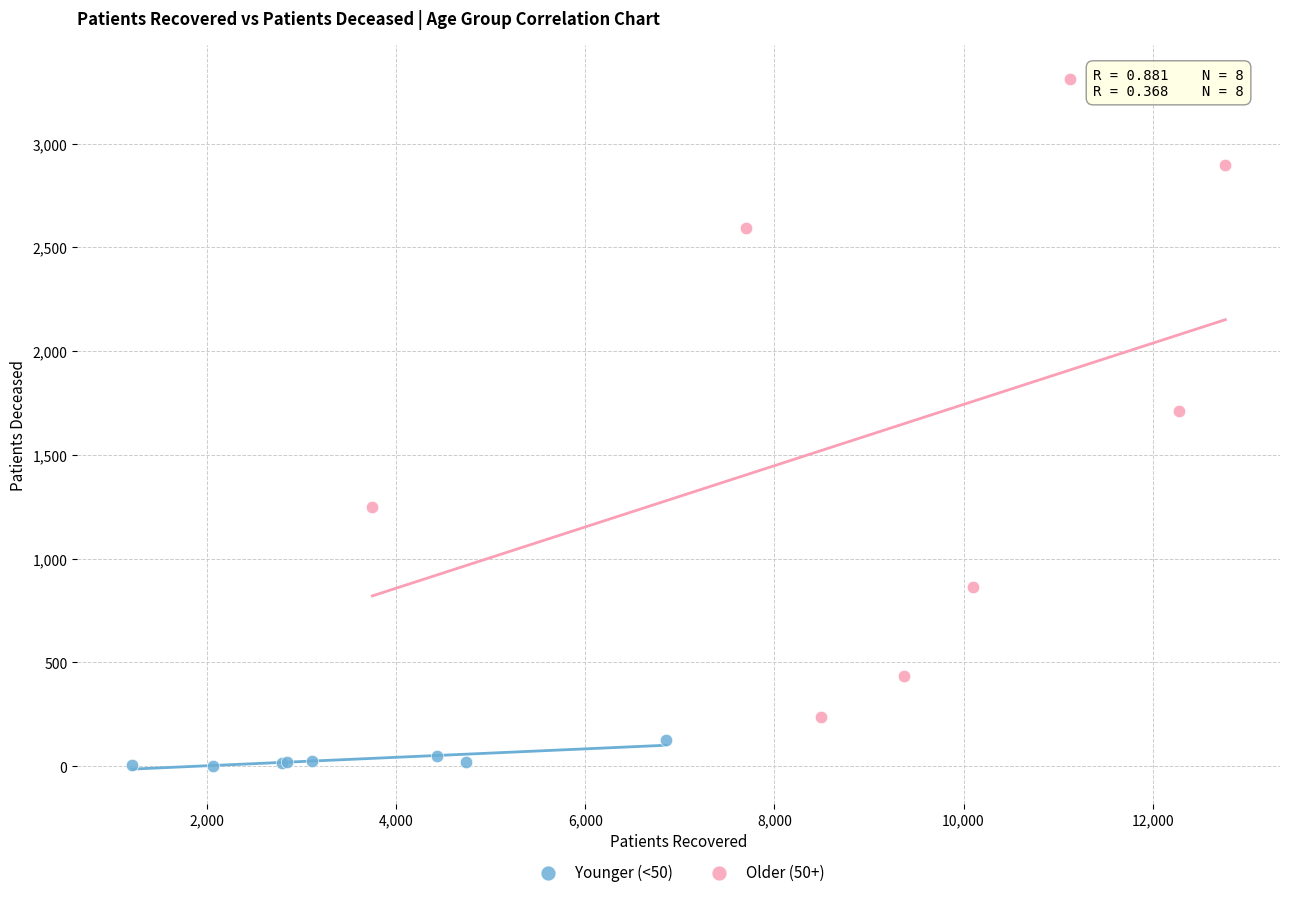

Which series has the largest Y range (max minus min)?

Older (50+)